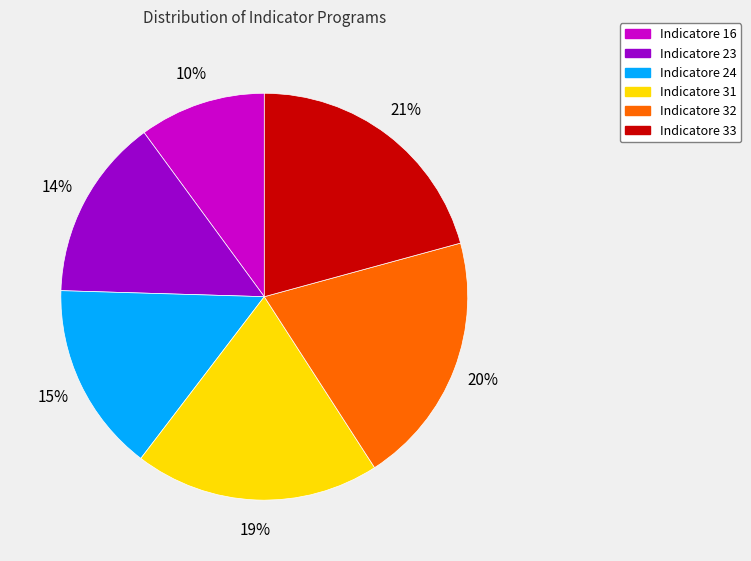

Does Indicatore 32 account for over 50% of the chart?

No